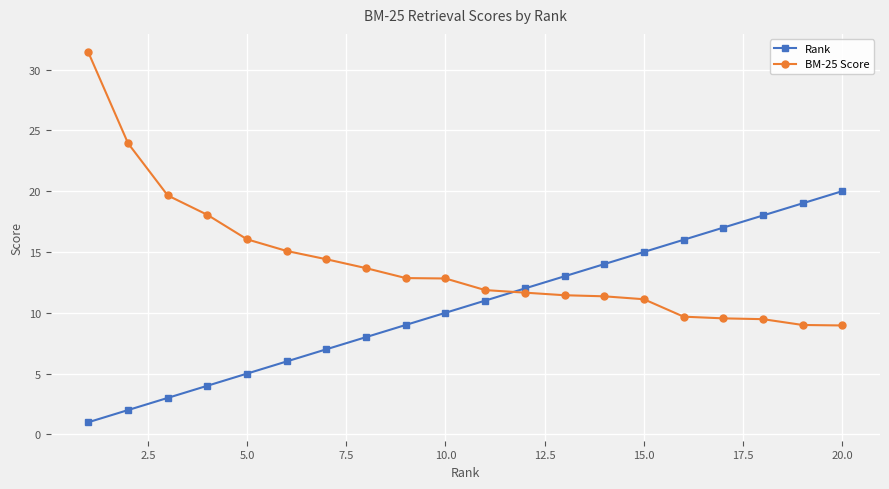

Which series has the widest spread of values?

BM-25 Score